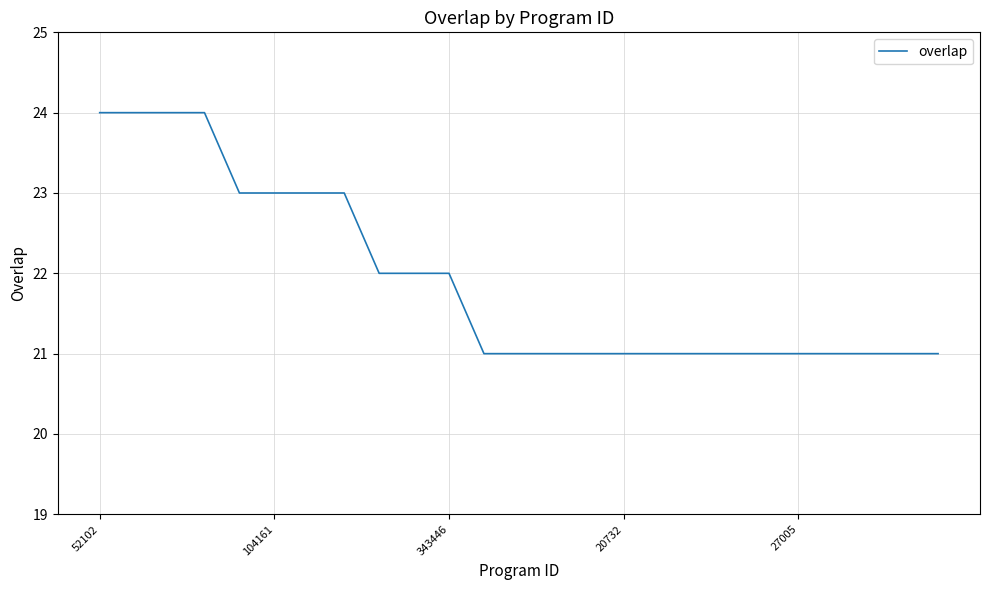

What is the smallest value displayed?

21